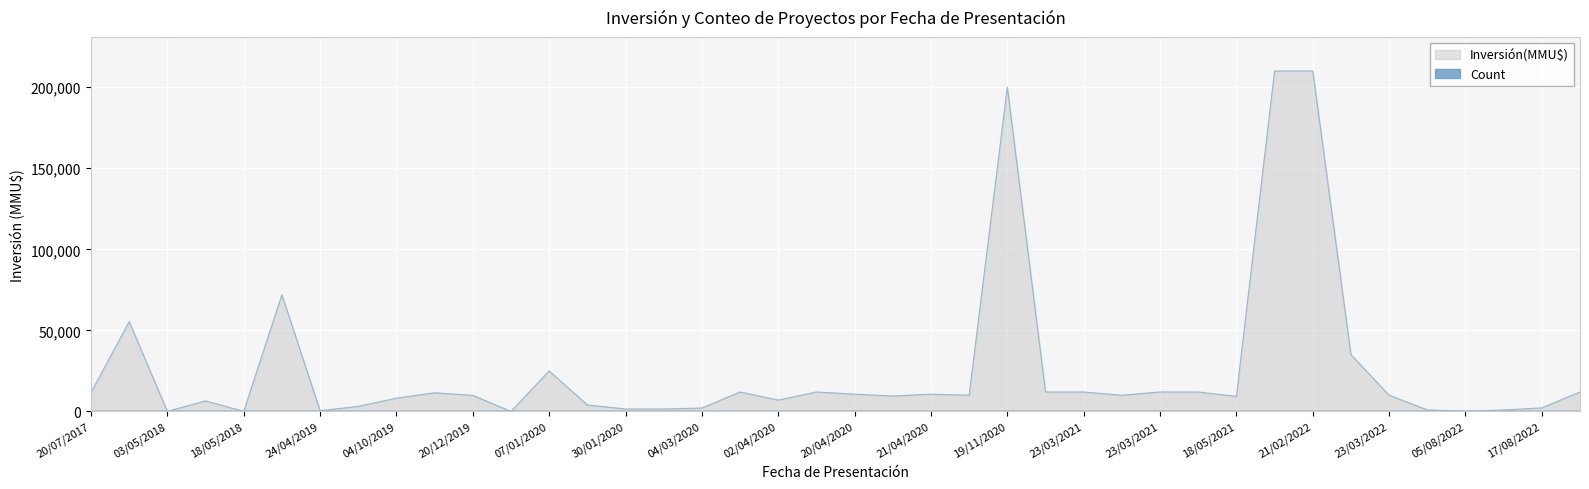

Where do Count and Inversión(MMU$) first cross each other?

07/01/2020 and 23/12/2019